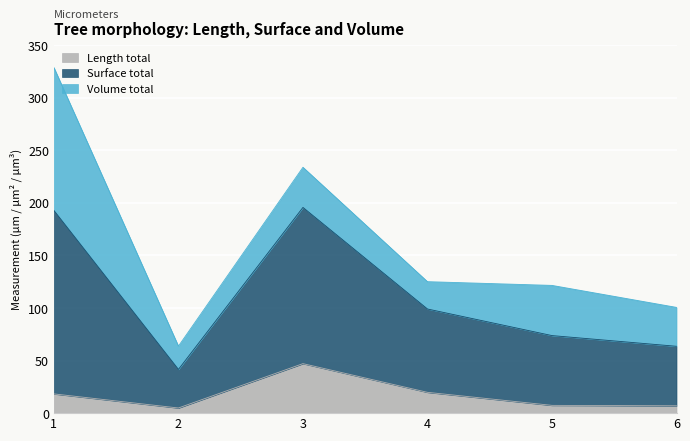

What is the difference between the Length total values at 4 and 6?

12.8